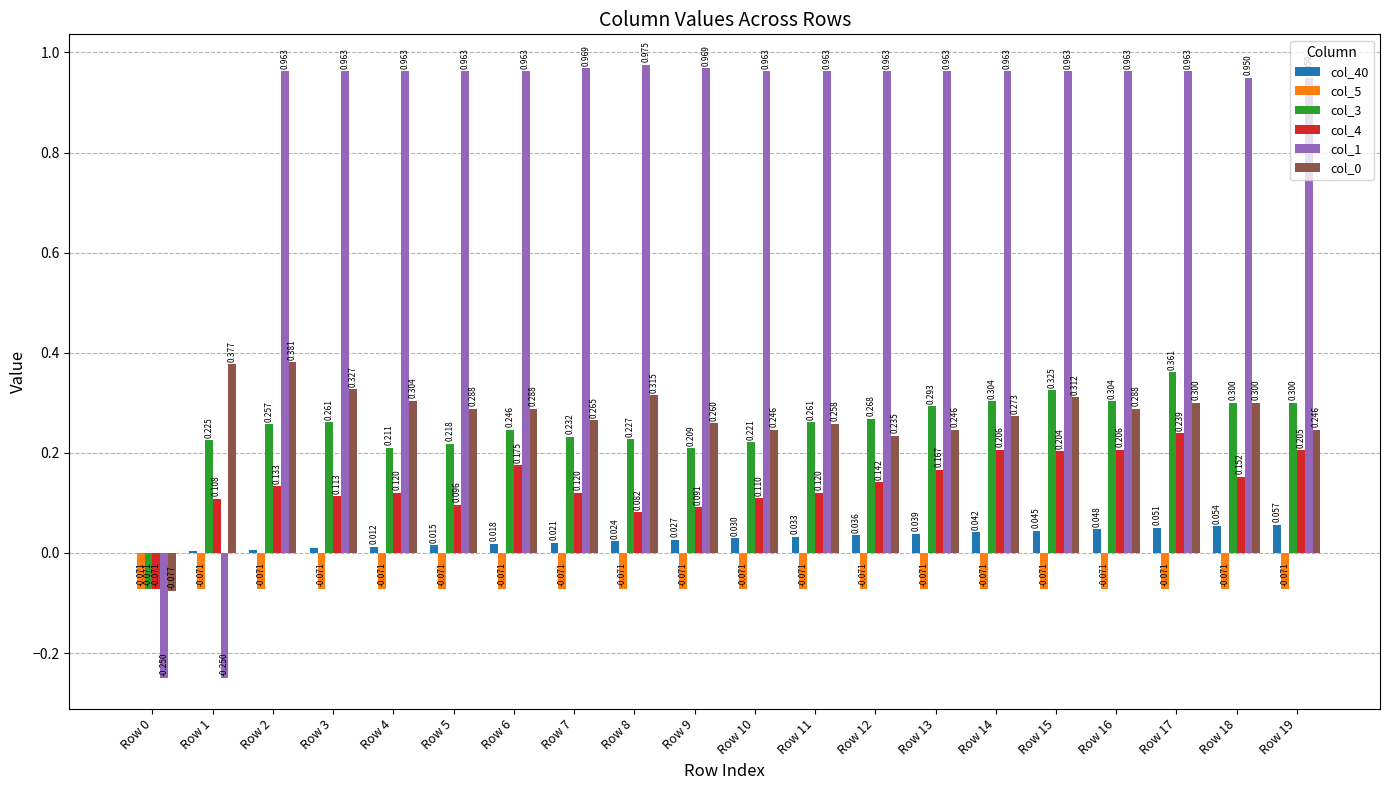

Reading left to right, transcribe all the data shown in this chart.

col_40: Row 0=0.0	Row 1=0.0	Row 2=0.0	Row 3=0.0	Row 4=0.0	Row 5=0.0	Row 6=0.0	Row 7=0.0	Row 8=0.0	Row 9=0.0	Row 10=0.0	Row 11=0.0	Row 12=0.0	Row 13=0.0	Row 14=0.0	Row 15=0.0	Row 16=0.0	Row 17=0.1	Row 18=0.1	Row 19=0.1
col_5: Row 0=-0.1	Row 1=-0.1	Row 2=-0.1	Row 3=-0.1	Row 4=-0.1	Row 5=-0.1	Row 6=-0.1	Row 7=-0.1	Row 8=-0.1	Row 9=-0.1	Row 10=-0.1	Row 11=-0.1	Row 12=-0.1	Row 13=-0.1	Row 14=-0.1	Row 15=-0.1	Row 16=-0.1	Row 17=-0.1	Row 18=-0.1	Row 19=-0.1
col_3: Row 0=-0.1	Row 1=0.2	Row 2=0.3	Row 3=0.3	Row 4=0.2	Row 5=0.2	Row 6=0.2	Row 7=0.2	Row 8=0.2	Row 9=0.2	Row 10=0.2	Row 11=0.3	Row 12=0.3	Row 13=0.3	Row 14=0.3	Row 15=0.3	Row 16=0.3	Row 17=0.4	Row 18=0.3	Row 19=0.3
col_4: Row 0=-0.1	Row 1=0.1	Row 2=0.1	Row 3=0.1	Row 4=0.1	Row 5=0.1	Row 6=0.2	Row 7=0.1	Row 8=0.1	Row 9=0.1	Row 10=0.1	Row 11=0.1	Row 12=0.1	Row 13=0.2	Row 14=0.2	Row 15=0.2	Row 16=0.2	Row 17=0.2	Row 18=0.2	Row 19=0.2
col_1: Row 0=-0.2	Row 1=-0.2	Row 2=1.0	Row 3=1.0	Row 4=1.0	Row 5=1.0	Row 6=1.0	Row 7=1.0	Row 8=1.0	Row 9=1.0	Row 10=1.0	Row 11=1.0	Row 12=1.0	Row 13=1.0	Row 14=1.0	Row 15=1.0	Row 16=1.0	Row 17=1.0	Row 18=1.0	Row 19=1.0
col_0: Row 0=-0.1	Row 1=0.4	Row 2=0.4	Row 3=0.3	Row 4=0.3	Row 5=0.3	Row 6=0.3	Row 7=0.3	Row 8=0.3	Row 9=0.3	Row 10=0.2	Row 11=0.3	Row 12=0.2	Row 13=0.2	Row 14=0.3	Row 15=0.3	Row 16=0.3	Row 17=0.3	Row 18=0.3	Row 19=0.2